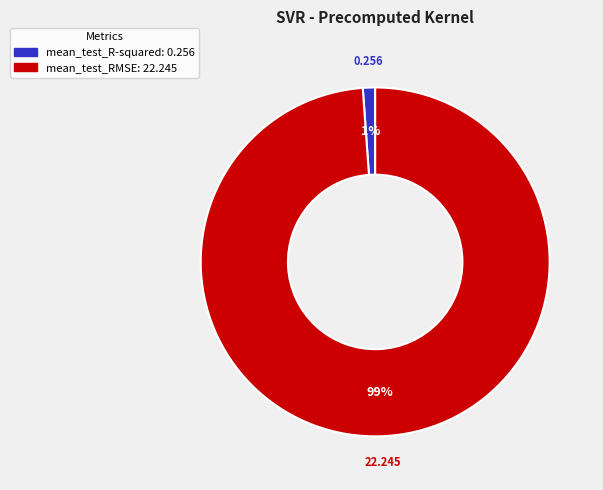

To the nearest percent, what is the combined percentage of mean_test_RMSE and mean_test_R-squared?

100%